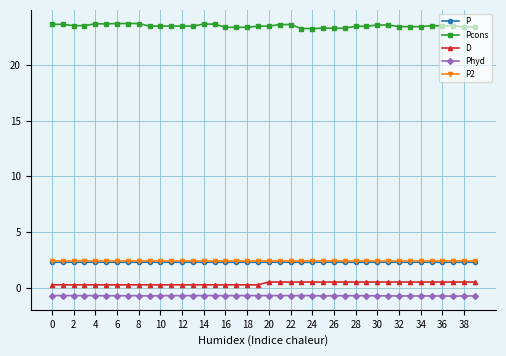

Which series has the largest total across all categories?

Pcons